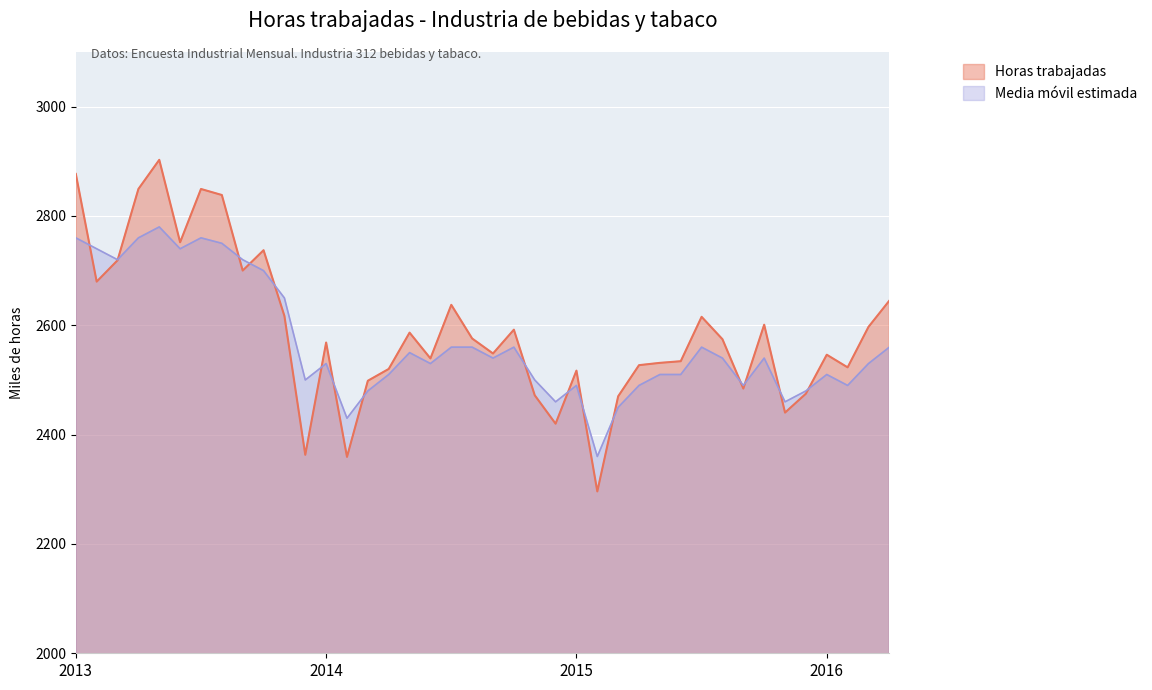

How many series are shown in this chart?

2